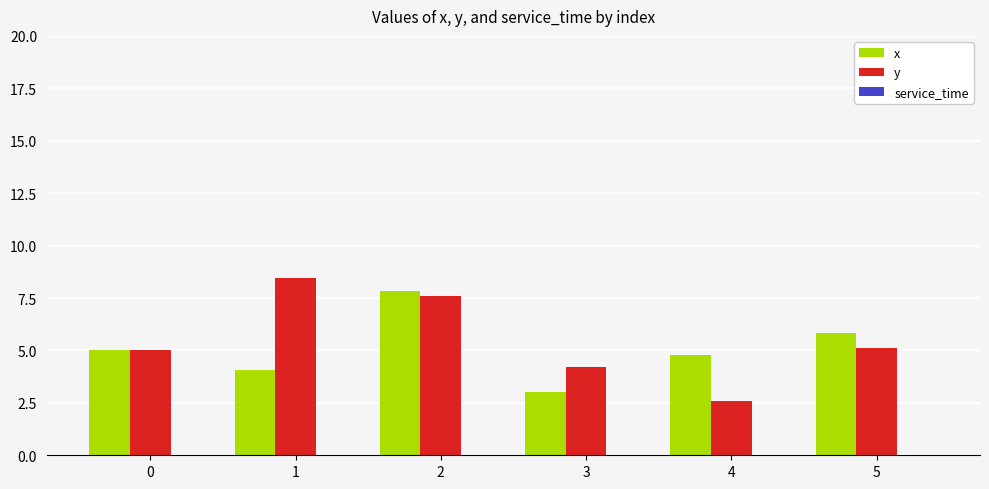

Which series has the largest total across all categories?

y